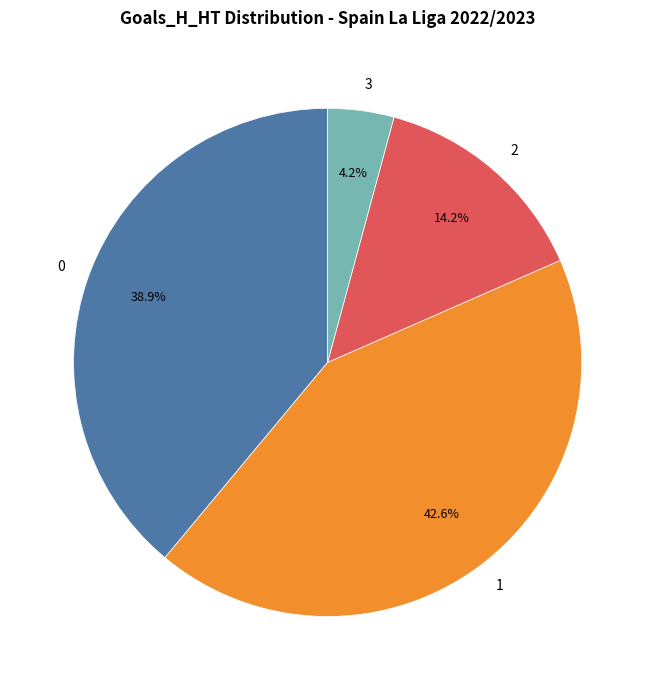

What is the ratio of the value at 0 to the value at 1?

0.9